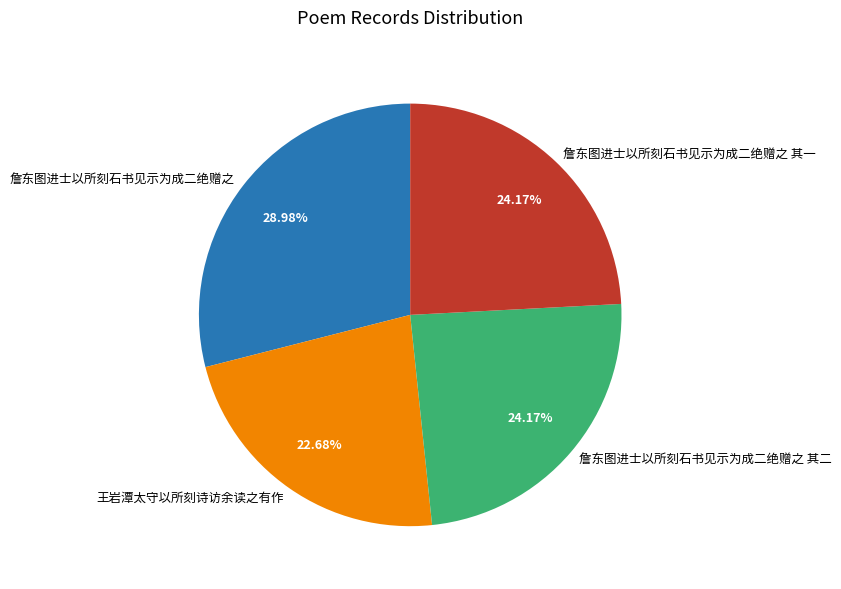

Is 王岩潭太守以所刻诗访余读之有作 the majority of the pie?

No